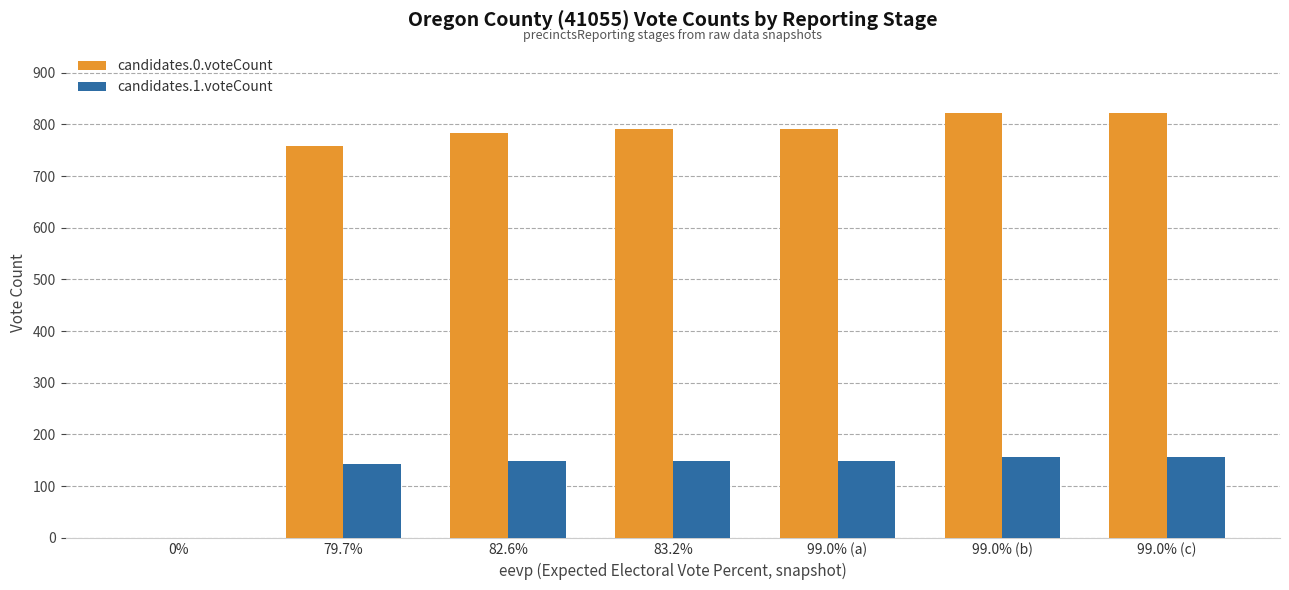

True or false: candidates.0.voteCount has a value of 791 at 99.0% (a).

True